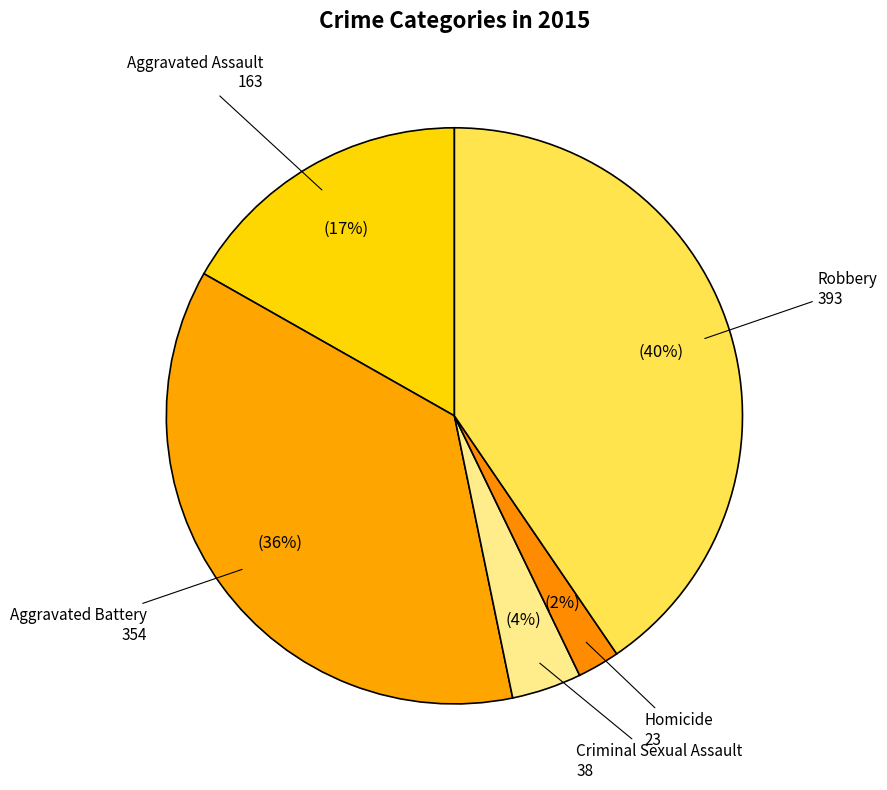

Does any single category account for the majority?

No